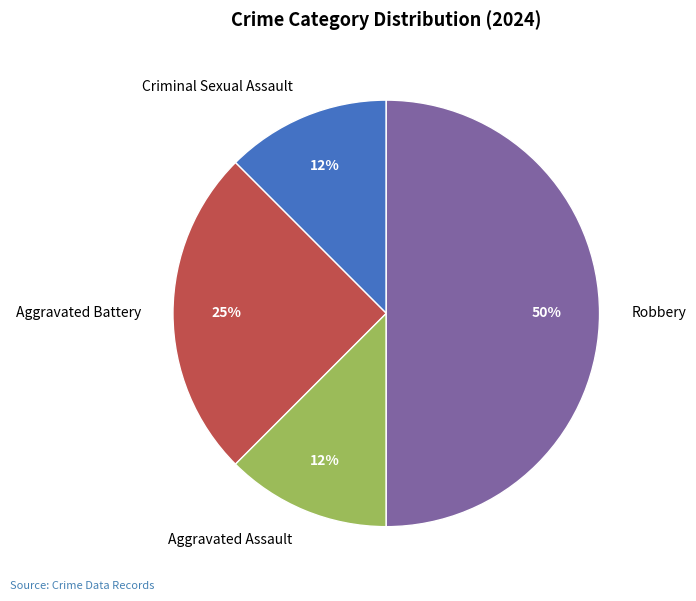

Is the sum of Robbery and Aggravated Assault greater than half?

Yes